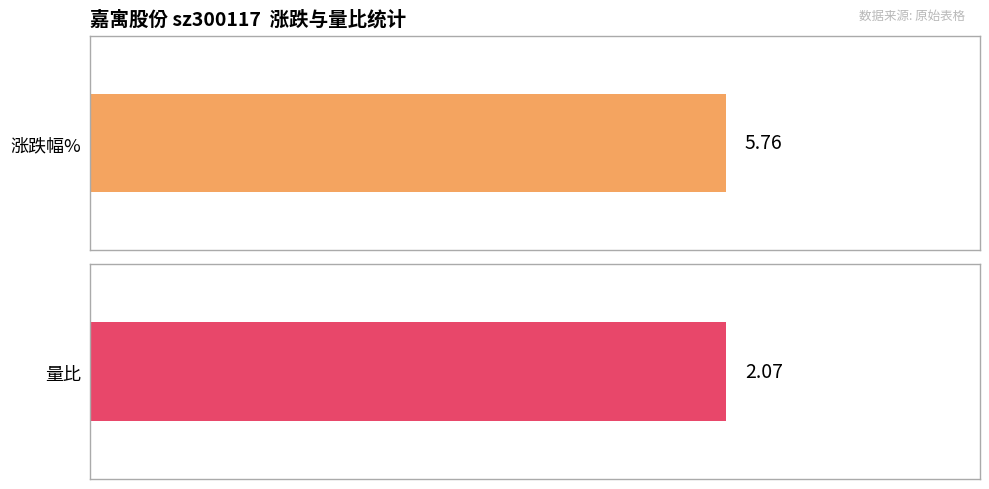

At 11-22, list the series in order from largest to smallest.

涨跌幅%, 量比